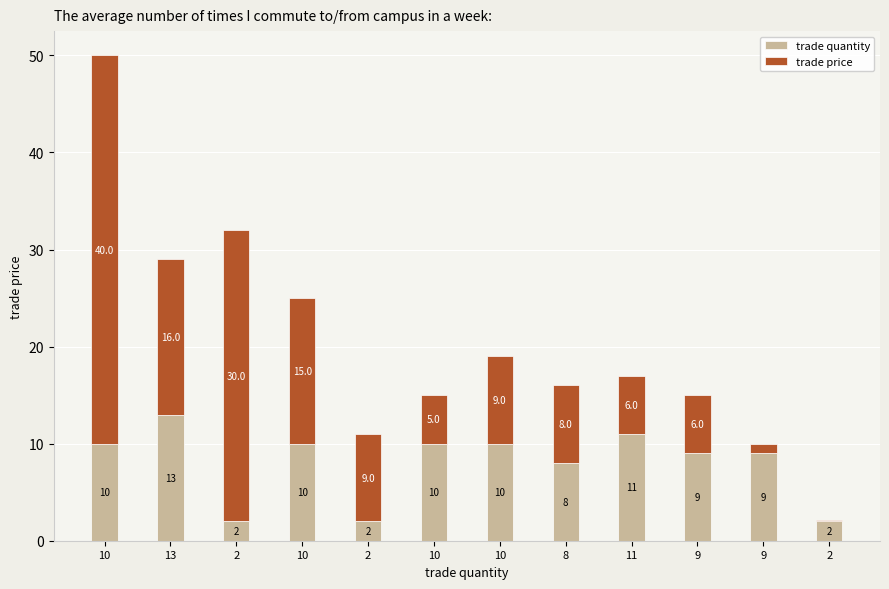

How many series are shown in this chart?

2